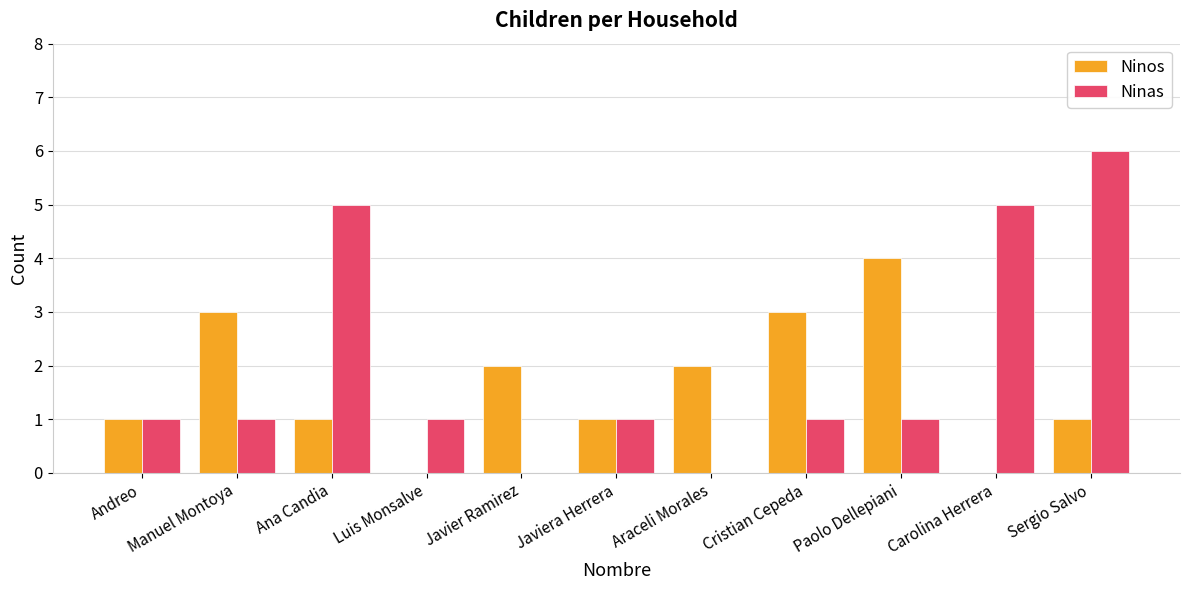

Reading right to left, transcribe all the data shown in this chart.

Ninos: 1	0	4	3	2	1	2	0	1	3	1
Ninas: 6	5	1	1	0	1	0	1	5	1	1